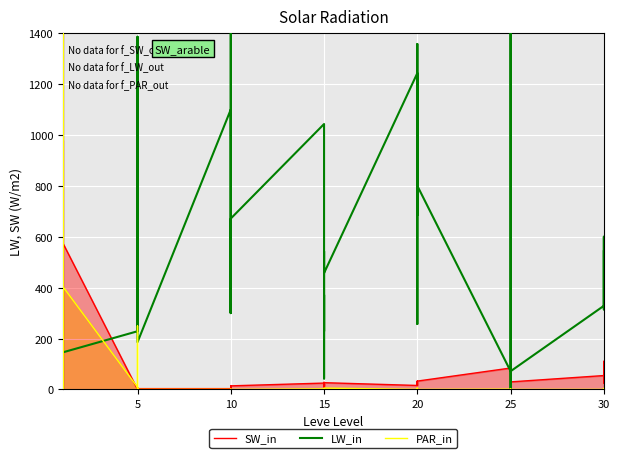

How many lines are shown in the chart?

3